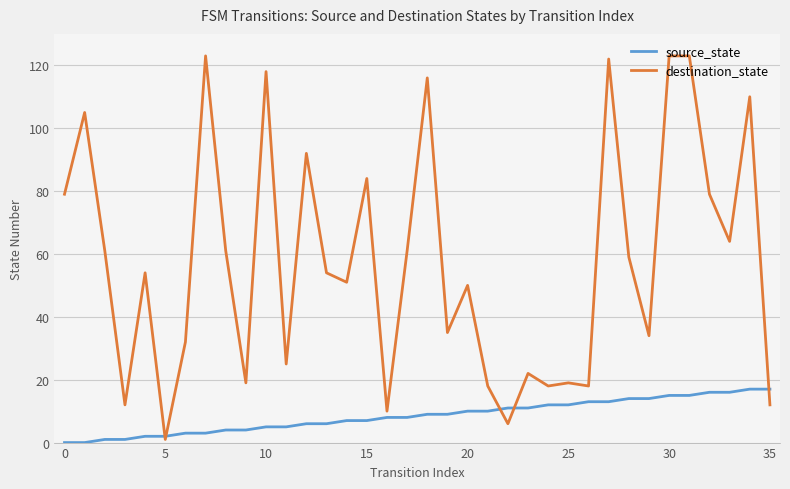

What are all the series names shown in the legend?

source_state, destination_state